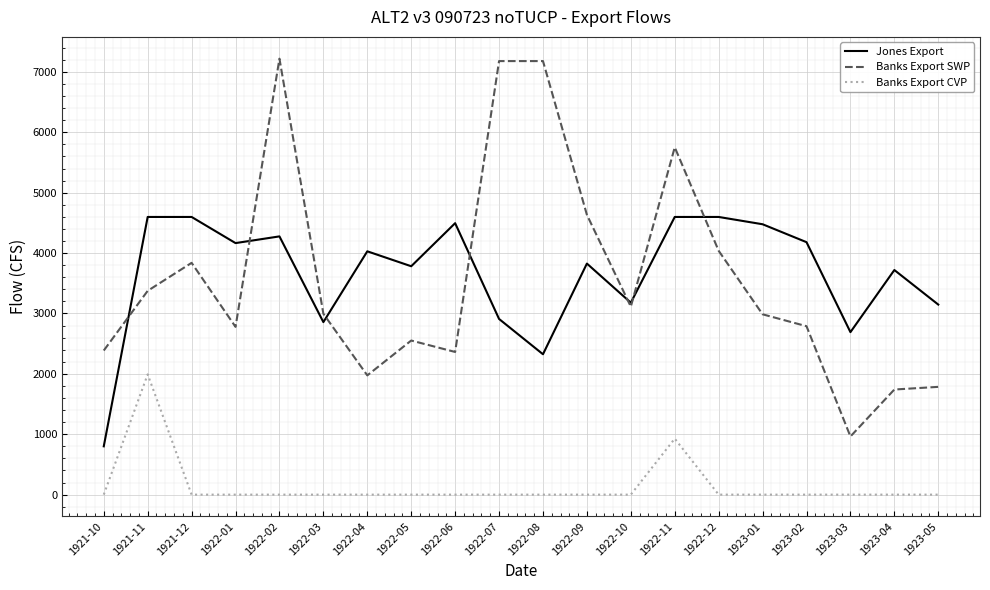

What position from the right is 1922-10?

8